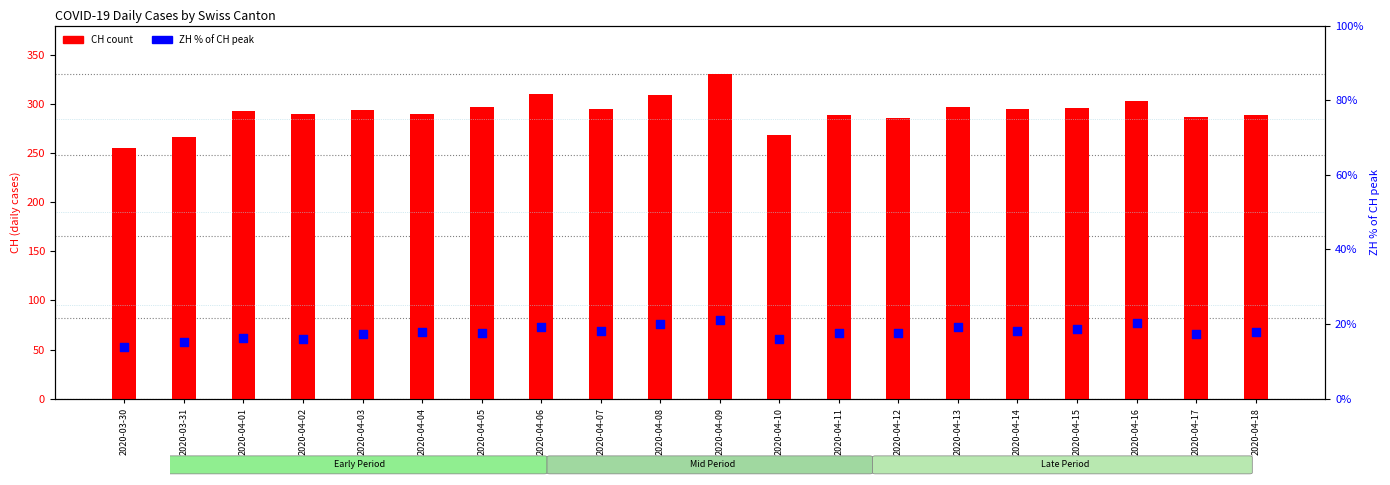

At which category is the sum across all series the highest?

2020-04-09